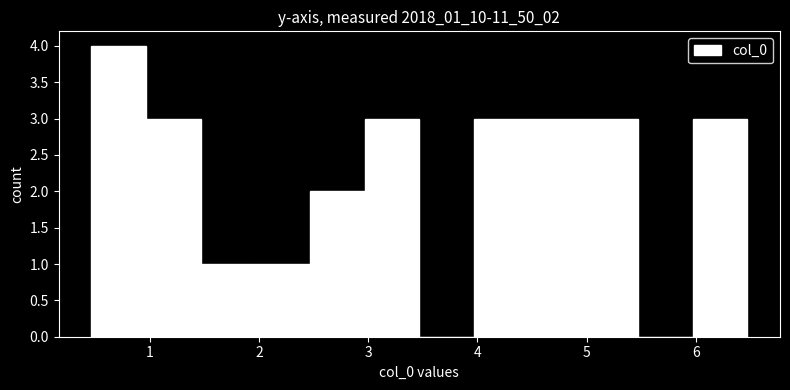

Reading left to right, transcribe this chart: for each bar, give the range it covers on the x-axis and its height. Neither the bar edges nor the heights are printed on the chart, so give them approximately, as read against the axes.

0.5 to 1.0: 4
1.0 to 1.5: 3
1.5 to 2.0: 1
2.0 to 2.5: 1
2.5 to 3.0: 2
3.0 to 3.5: 3
3.5 to 4.0: 0
4.0 to 4.5: 3
4.5 to 5.0: 3
5.0 to 5.5: 3
5.5 to 6.0: 0
6.0 to 6.5: 3